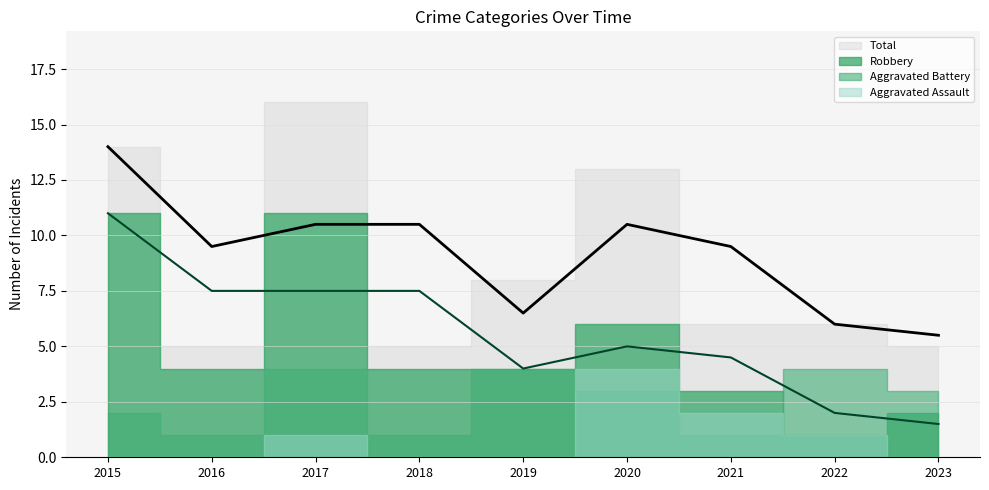

Between 2016 and 2023, which series saw the biggest shift?

Aggravated Battery